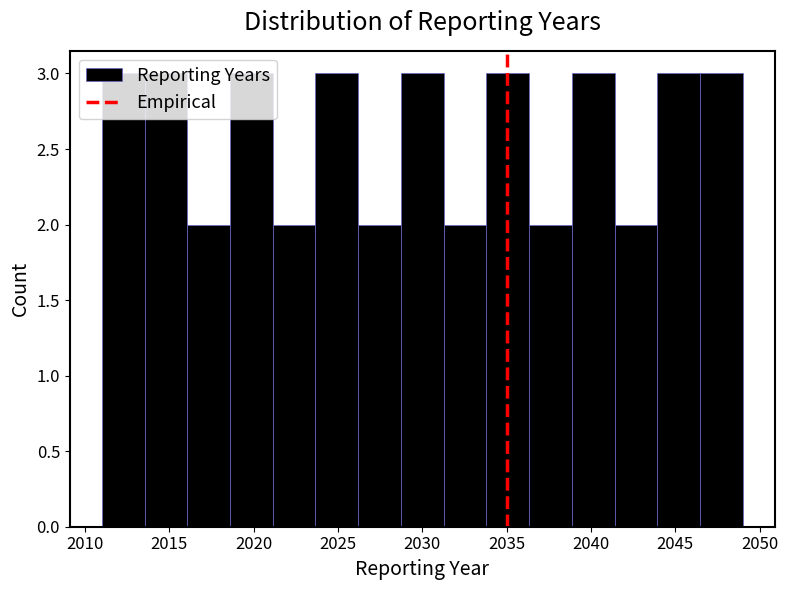

How tall is the bar that spans 2011.0 to 2013.5 on the x-axis? Neither the bar edges nor the heights are printed on the chart, so give them approximately, as read against the axes.

3